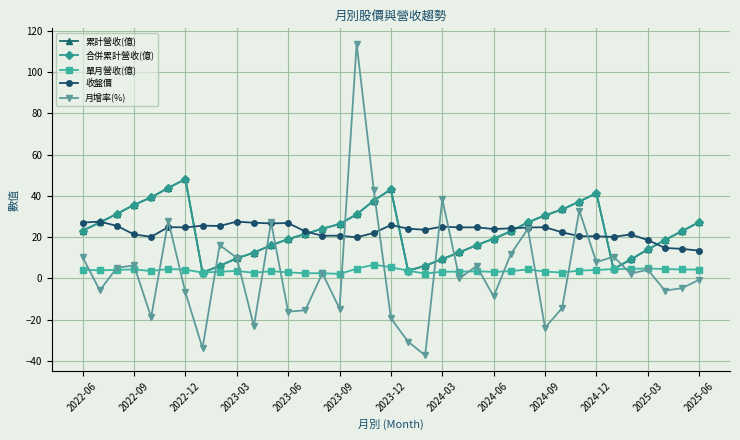

What is the average value of the 單月營收(億) series?

3.8